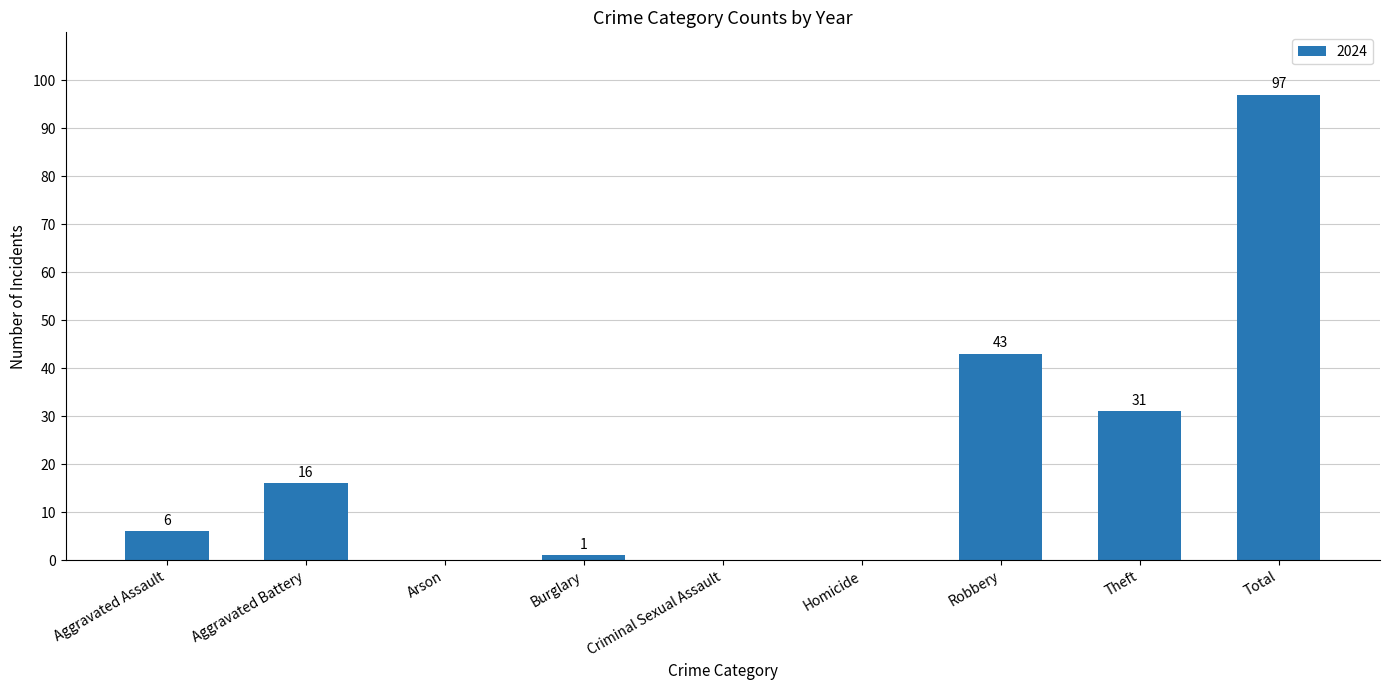

The value at Aggravated Assault is 10. True or false?

False